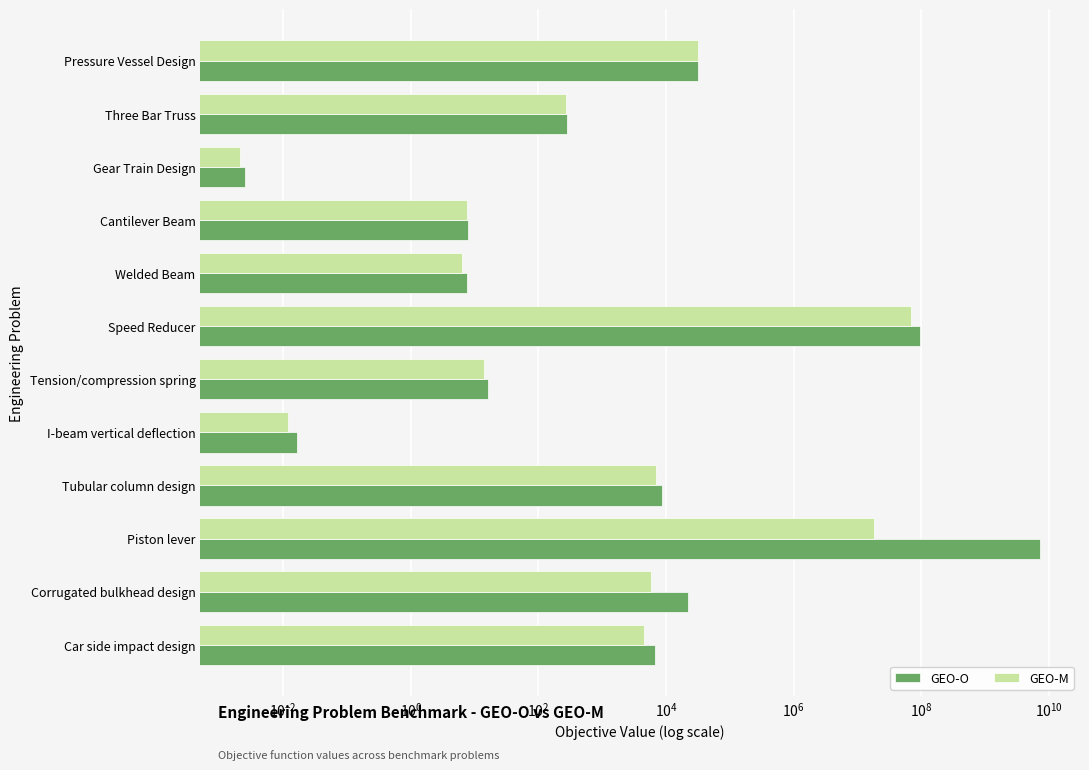

What is the value of the GEO-M bar at the 5th from the left?

6.3